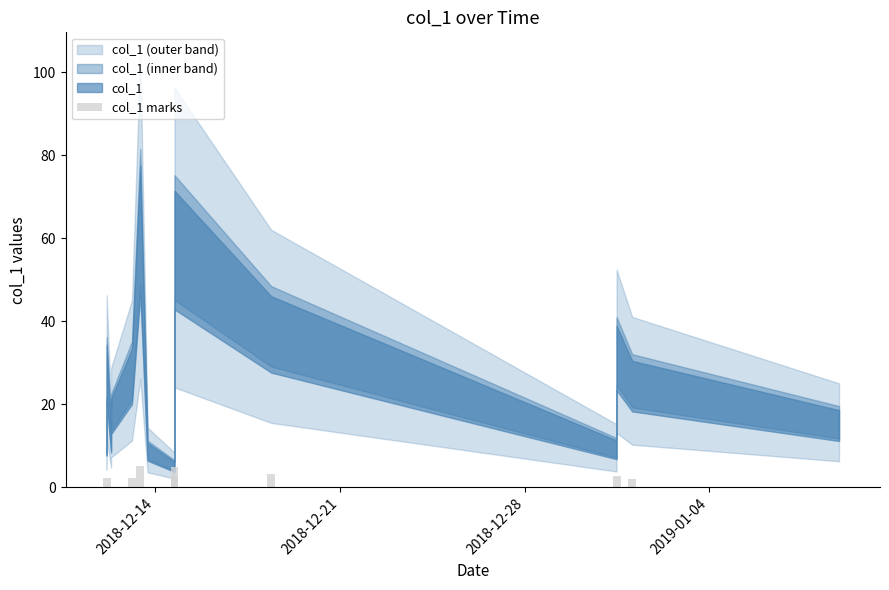

What is the maximum value shown in the chart?

5.2